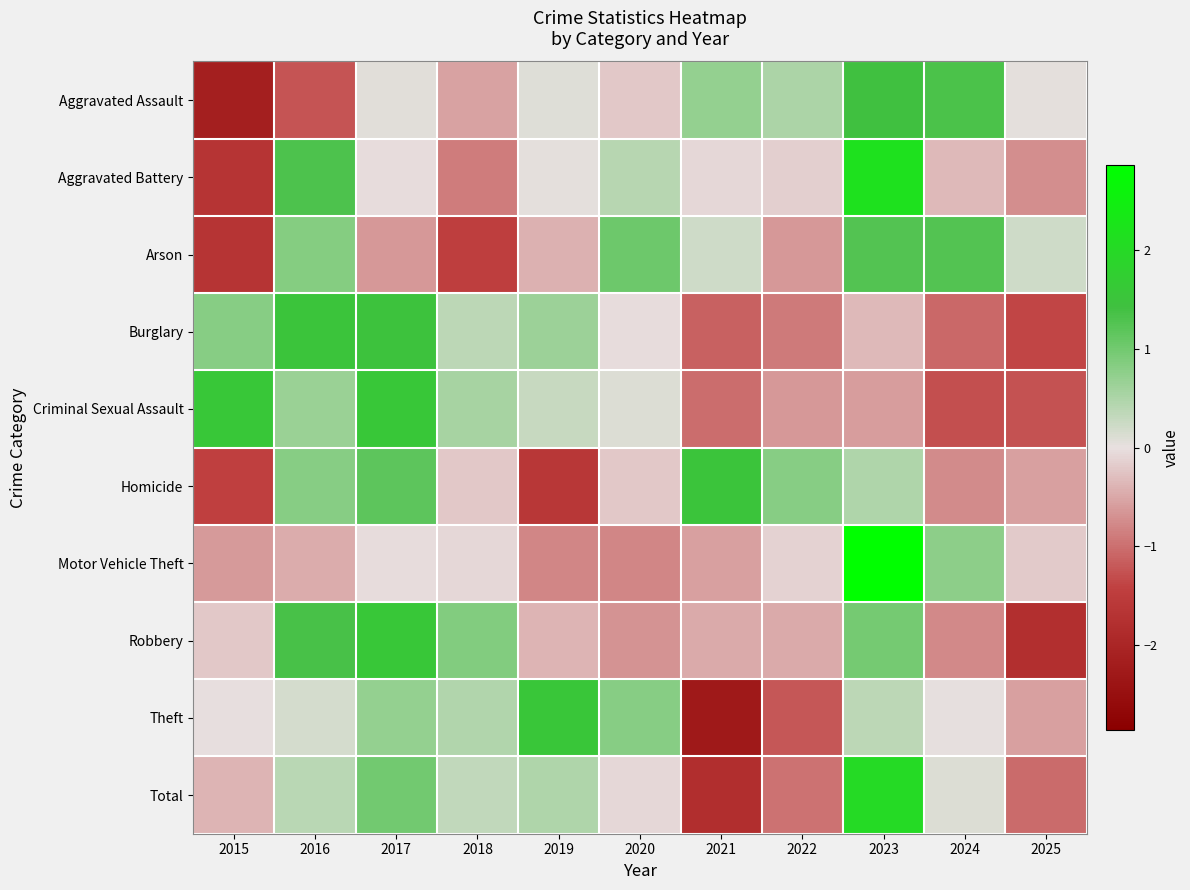

What is the total value across all series at 2017?

7.0